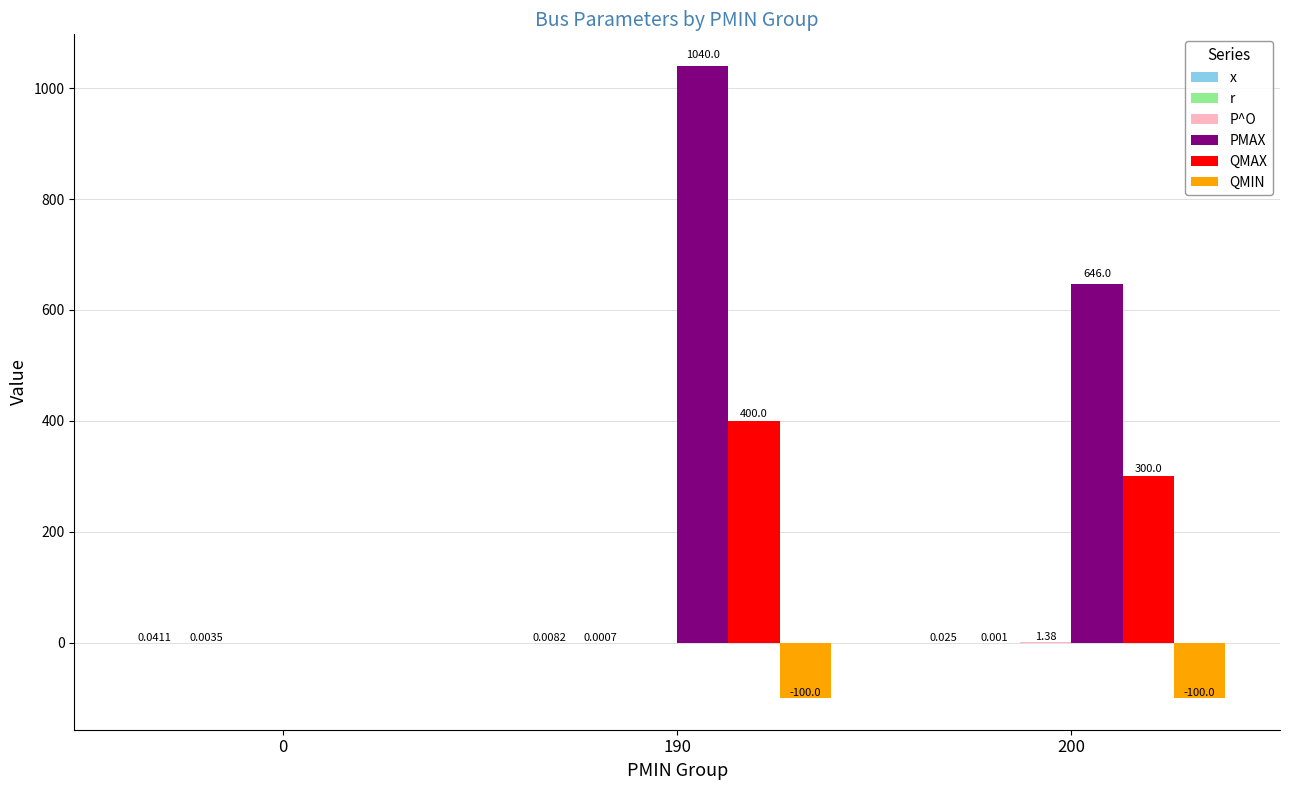

Reading right to left, transcribe all the data shown in this chart.

x: 0.0	0.0	0.0
r: 0.0	0.0	0.0
P^O: 1.4	0.0	0.0
PMAX: 646.0	1040.0	0.0
QMAX: 300.0	400.0	0.0
QMIN: -100.0	-100.0	0.0